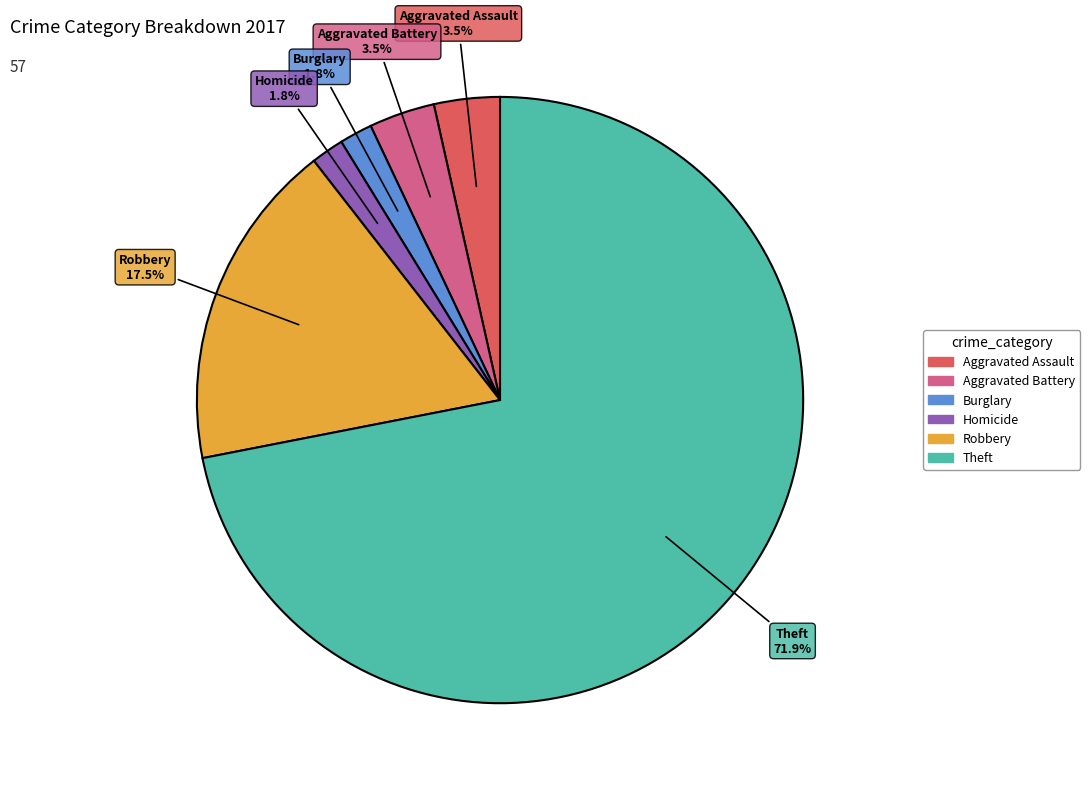

Is there a majority slice in this chart?

Yes